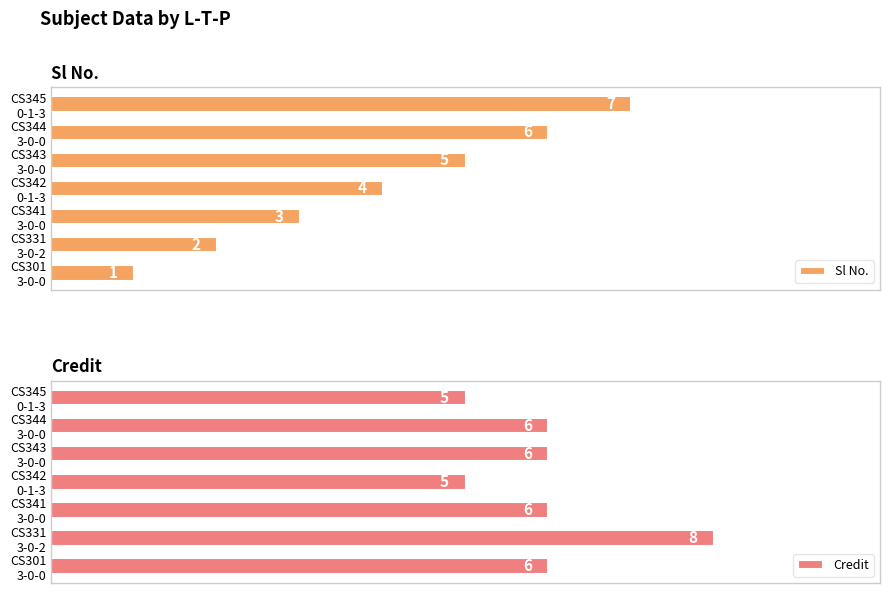

Where is Sl No. nearest to the value 4?

CS342
0-1-3